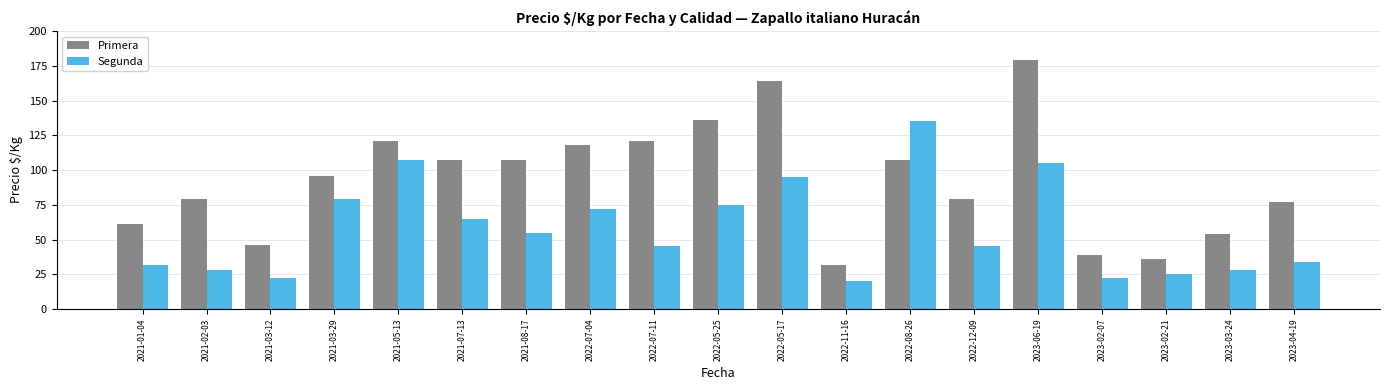

Which series has the largest total across all categories?

Primera